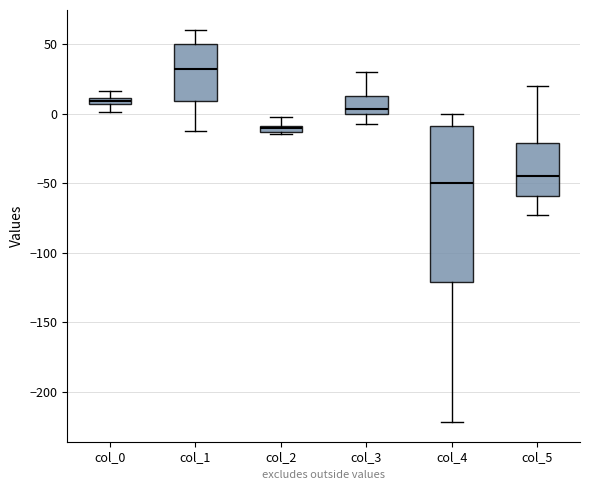

Which box's median line is the lowest?

col_4